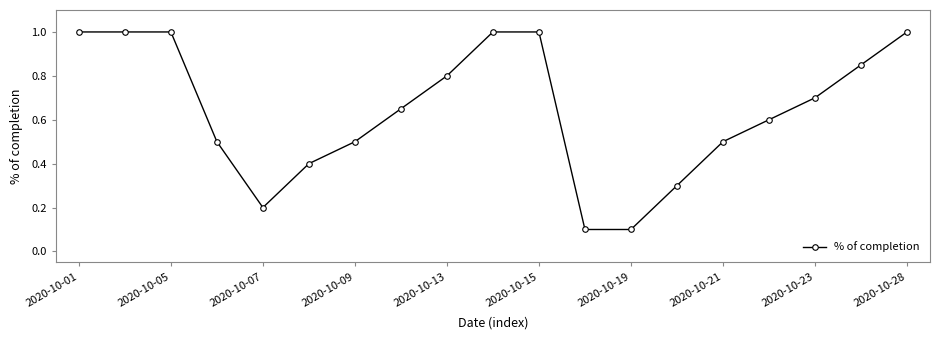

What is the maximum value shown in the chart?

1.0